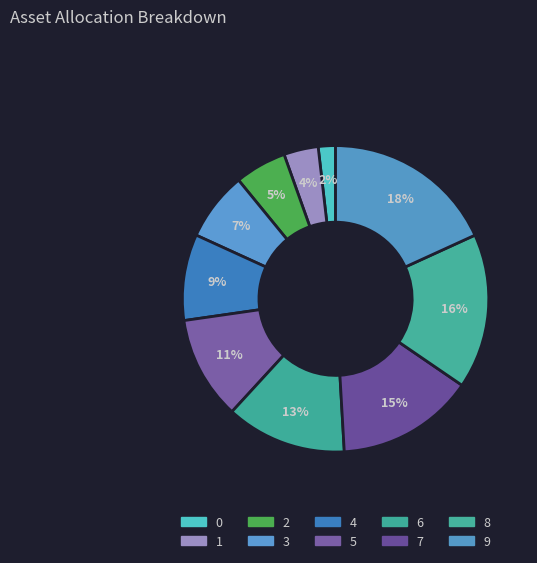

How many segments does this pie chart have?

10